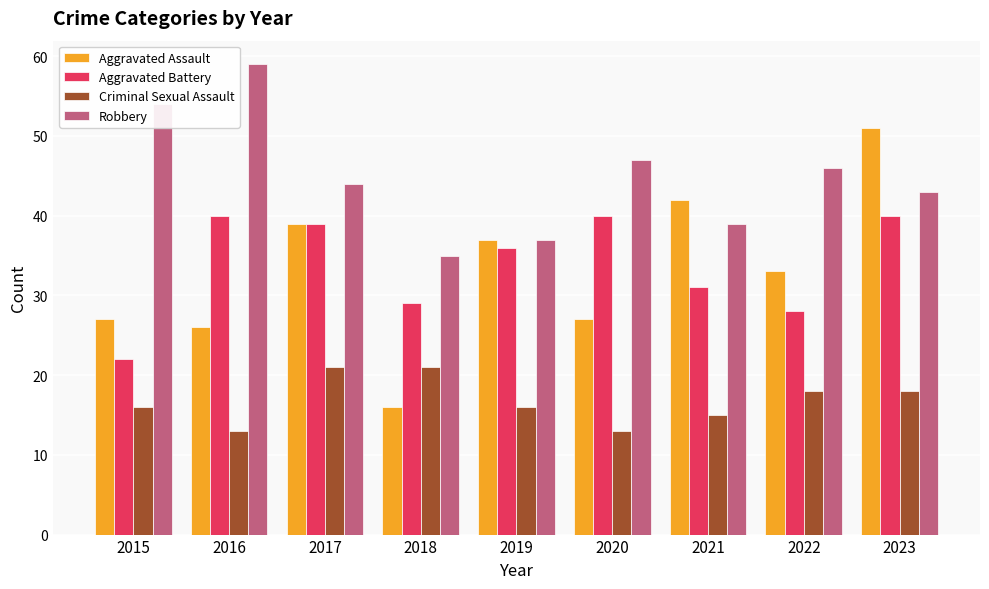

Where does the Robbery series first go above 44?

2015